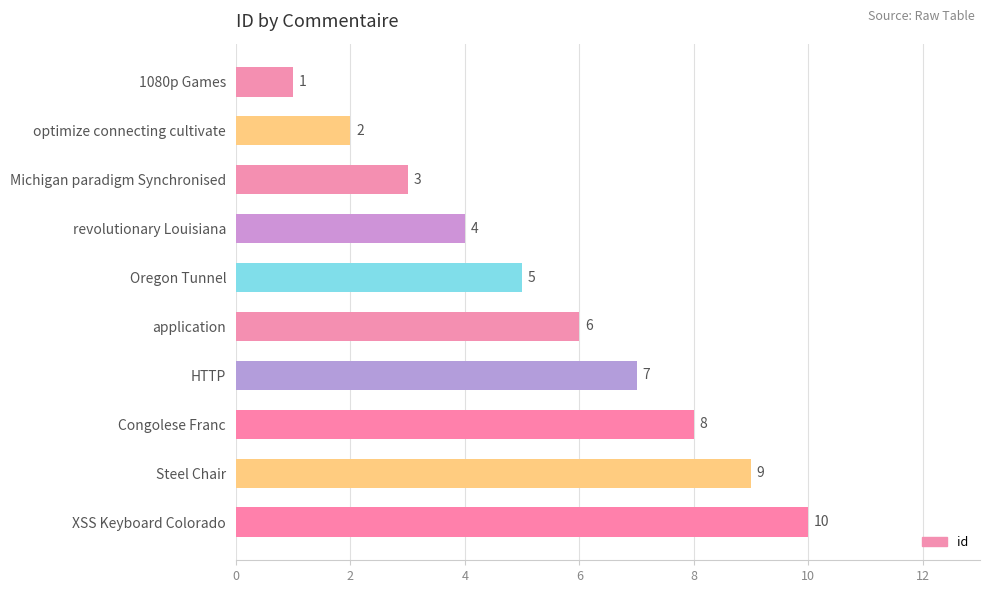

List the labels in order of value, smallest first.

1080p Games, optimize connecting cultivate, Michigan paradigm Synchronised, revolutionary Louisiana, Oregon Tunnel, application, HTTP, Congolese Franc, Steel Chair, XSS Keyboard Colorado